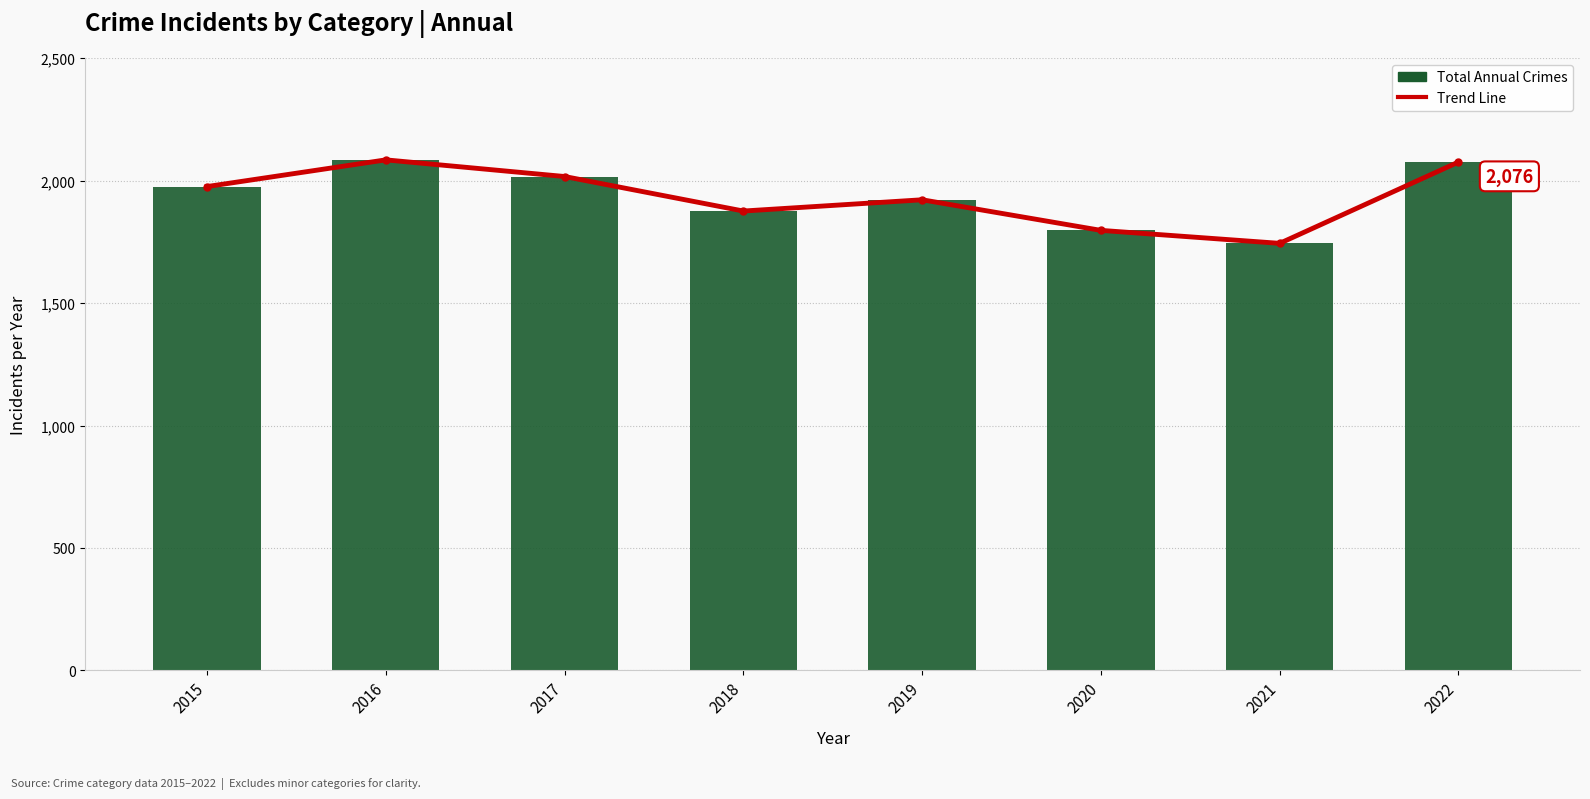

The Total Crimes series shows 2685 at 2017. True or false?

False